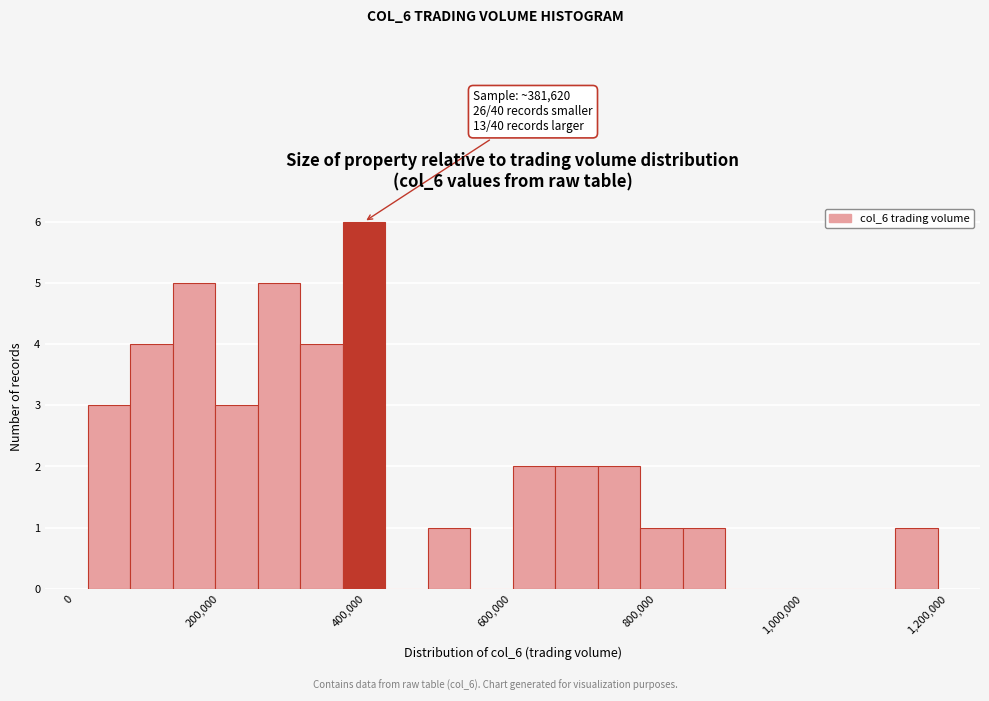

Around what value on the x-axis is the tallest bar? Give the approximate position of its centre, as read against the axis.

400000